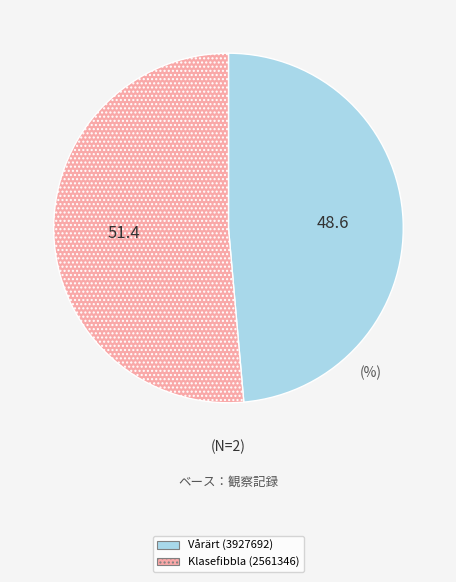

Does Klasefibbla (2561346) account for over 50% of the chart?

Yes